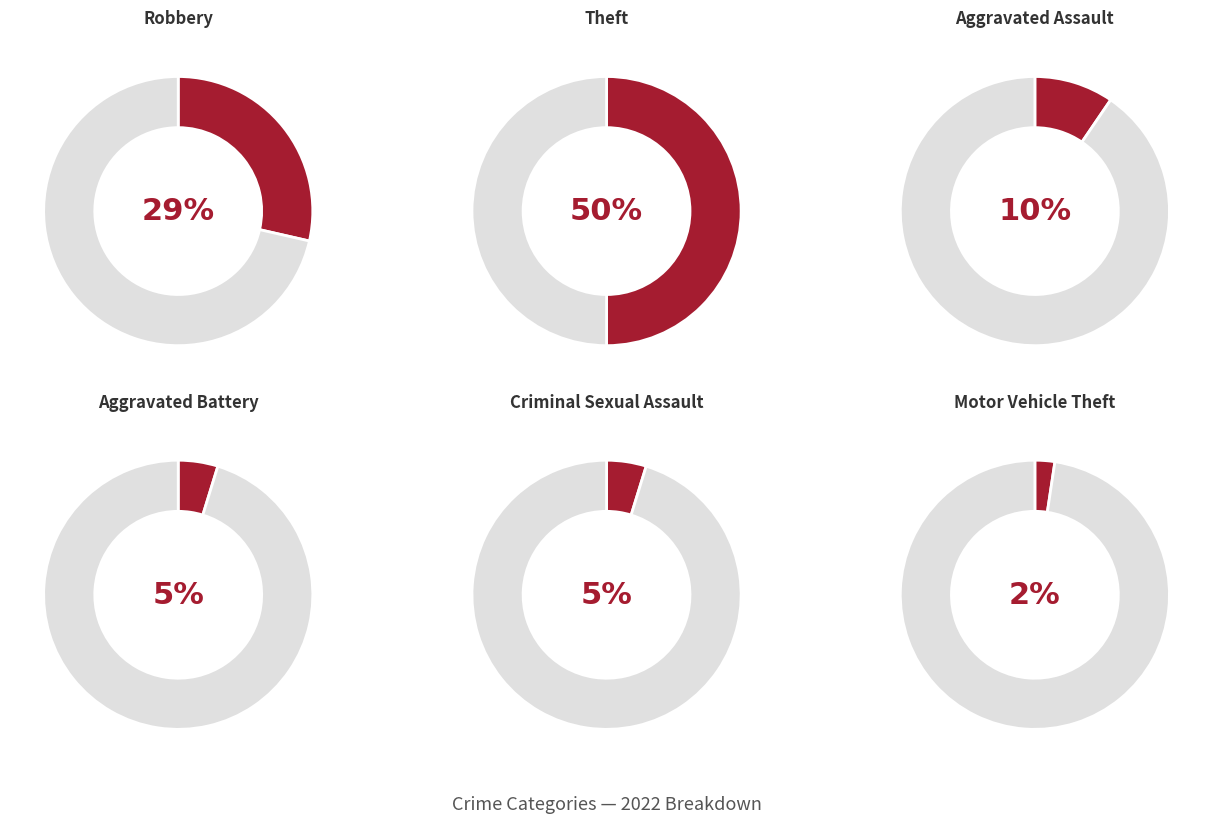

How many segments does this pie chart have?

6